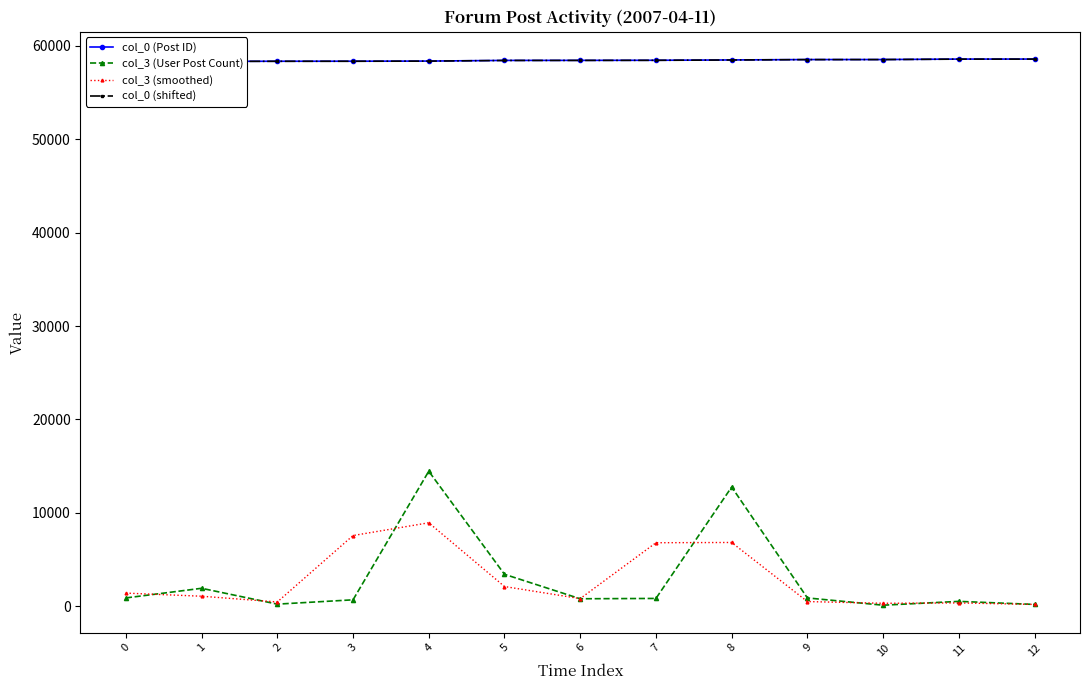

True or false: col_0 (Post ID) and col_3 (User Post Count) cross at least once.

False